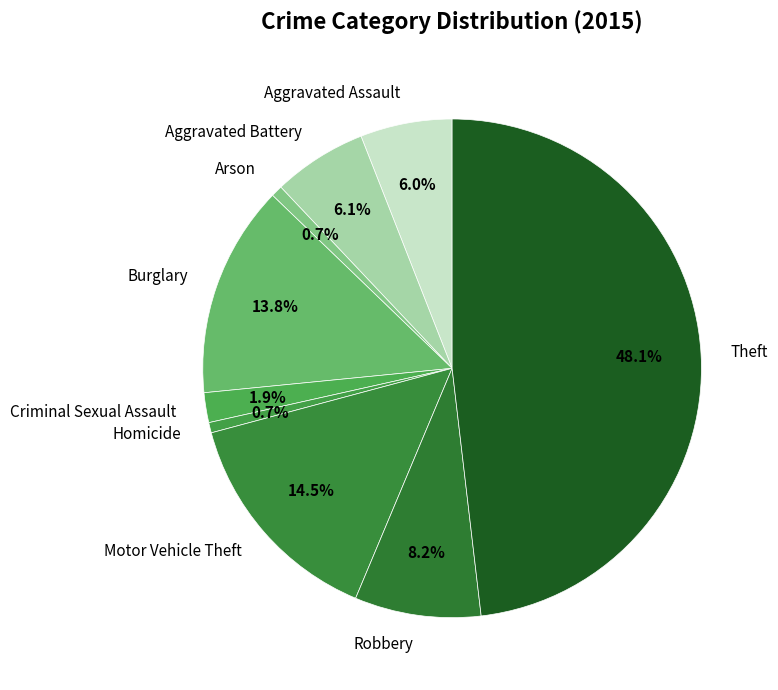

To the nearest percent, what is the average slice percentage?

11%